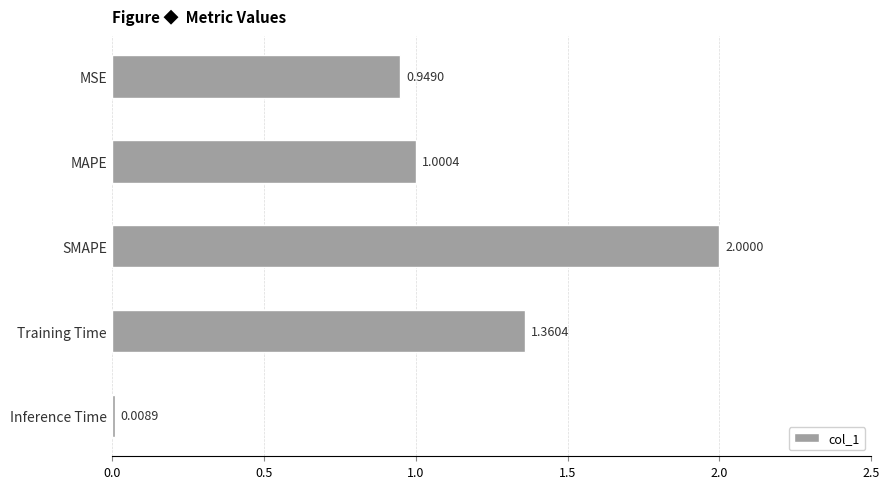

At which label is the value closest to 1?

MAPE